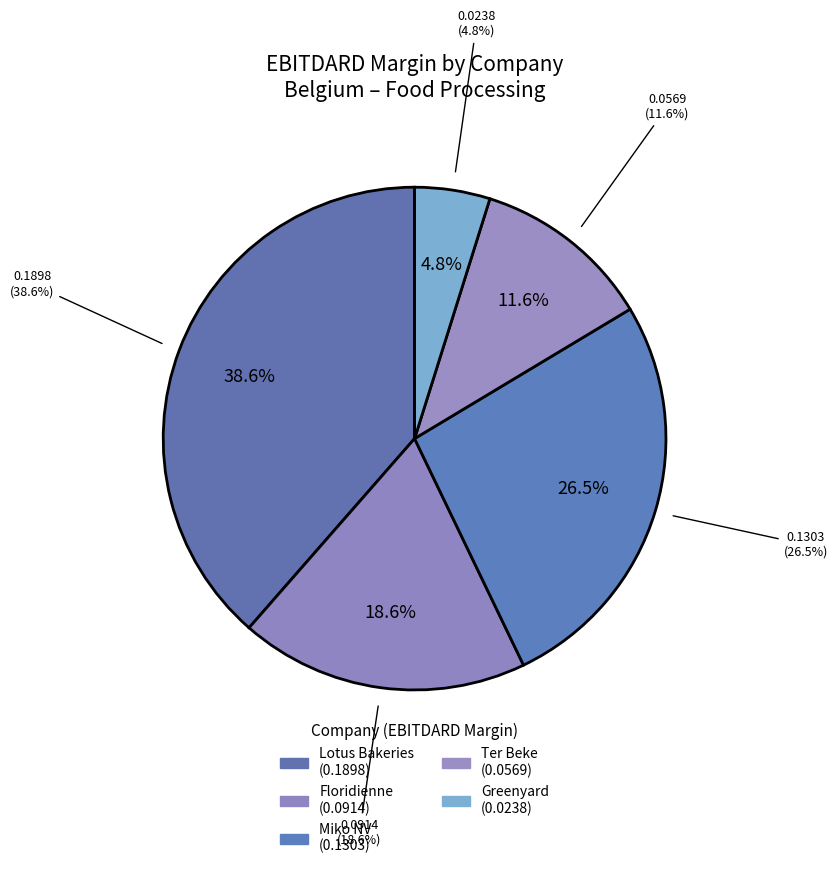

How many slices are in this pie chart?

5